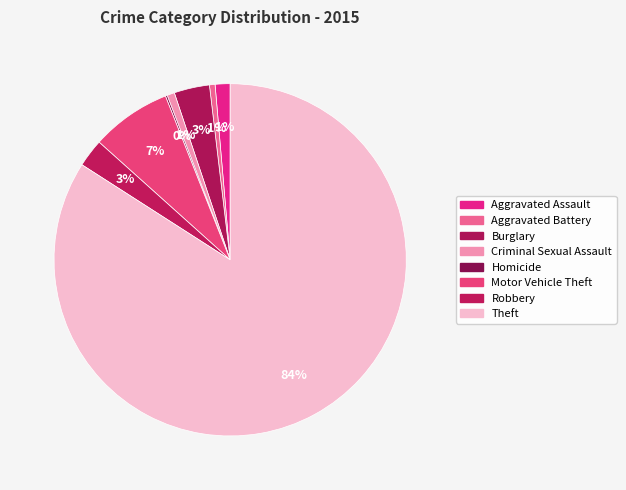

Which slice is the smallest?

Homicide